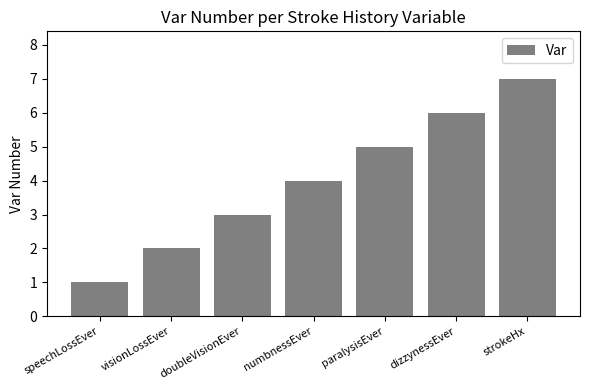

True or false: the data shows 8 at paralysisEver.

False